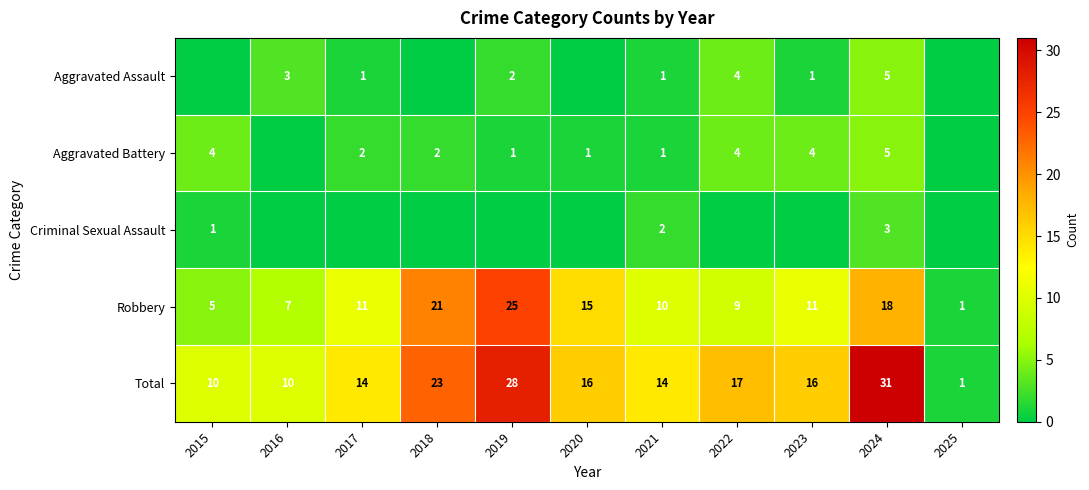

What is the approximate value of Total at 2016, to the nearest 5?

10